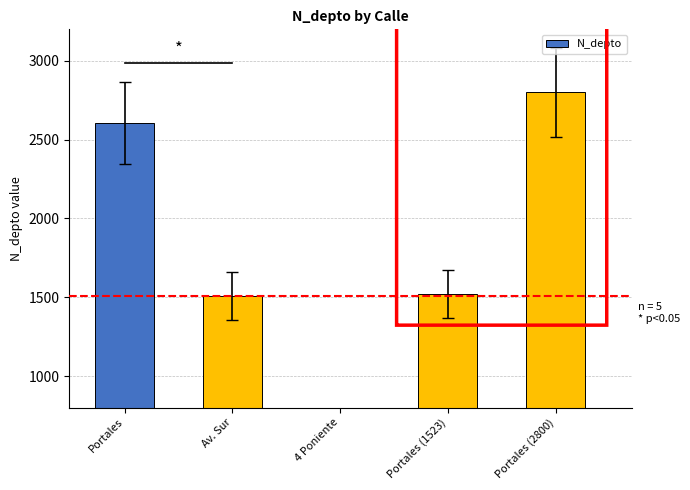

What is the maximum value shown in the chart?

2800